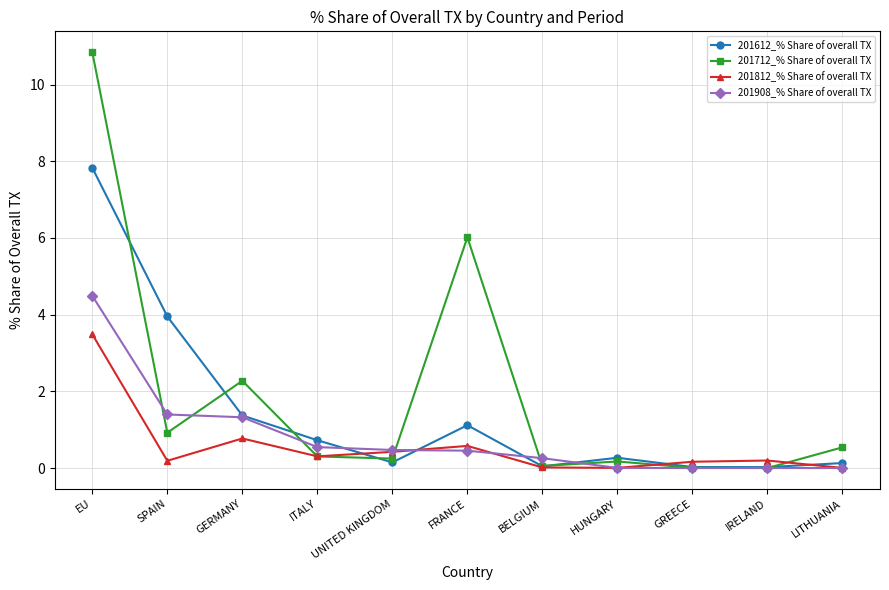

What is the label of the 10th point from the right?

SPAIN